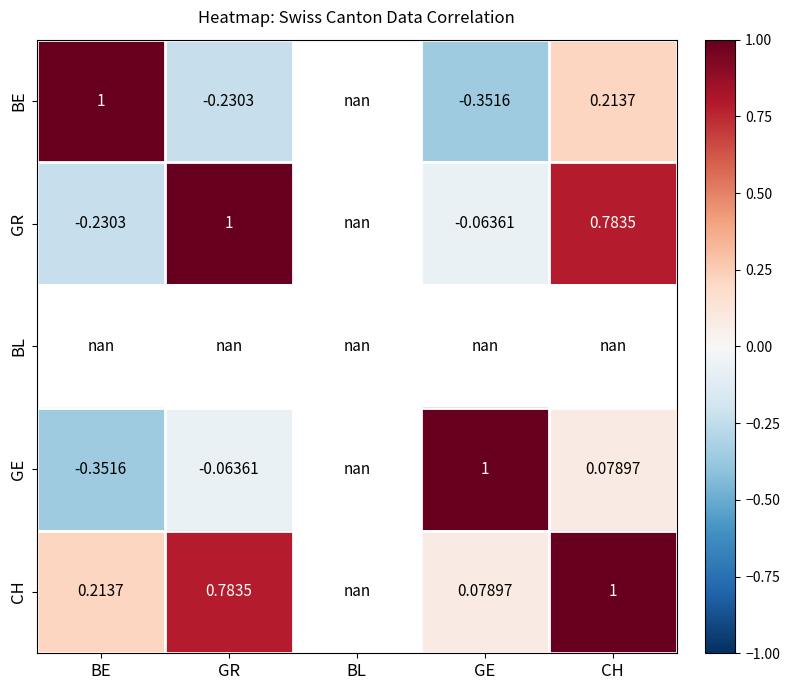

Is the value of BE at GR greater than the value of CH at BL?

No